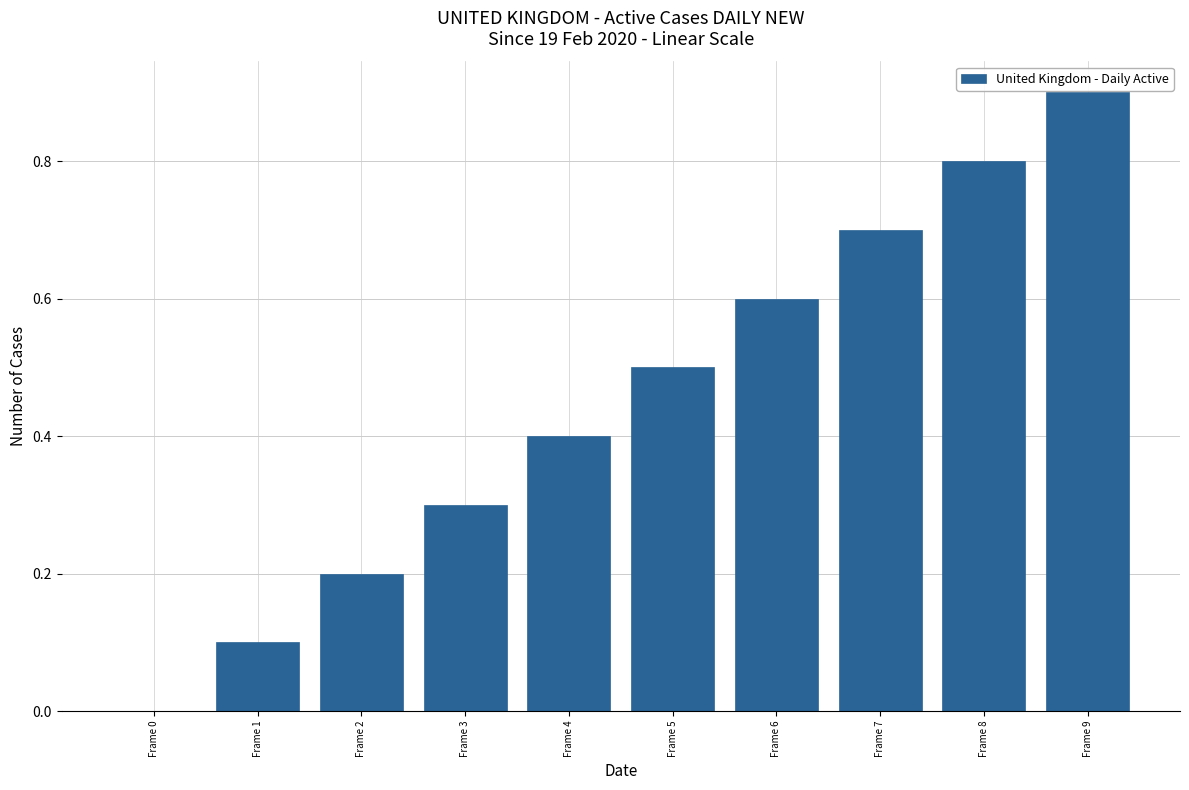

How many data points does each series have?

10